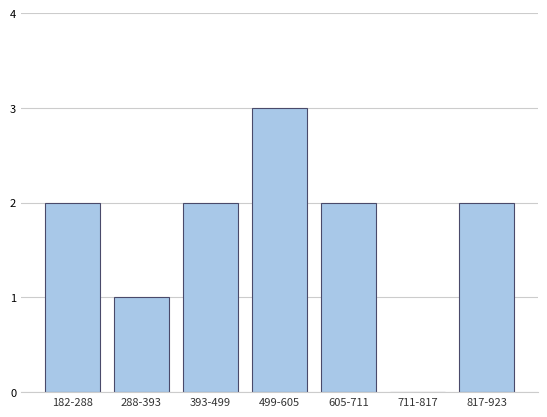

Reading left to right, what are all the values shown in this chart?

182-288=2	288-393=1	393-499=2	499-605=3	605-711=2	711-817=0	817-923=2